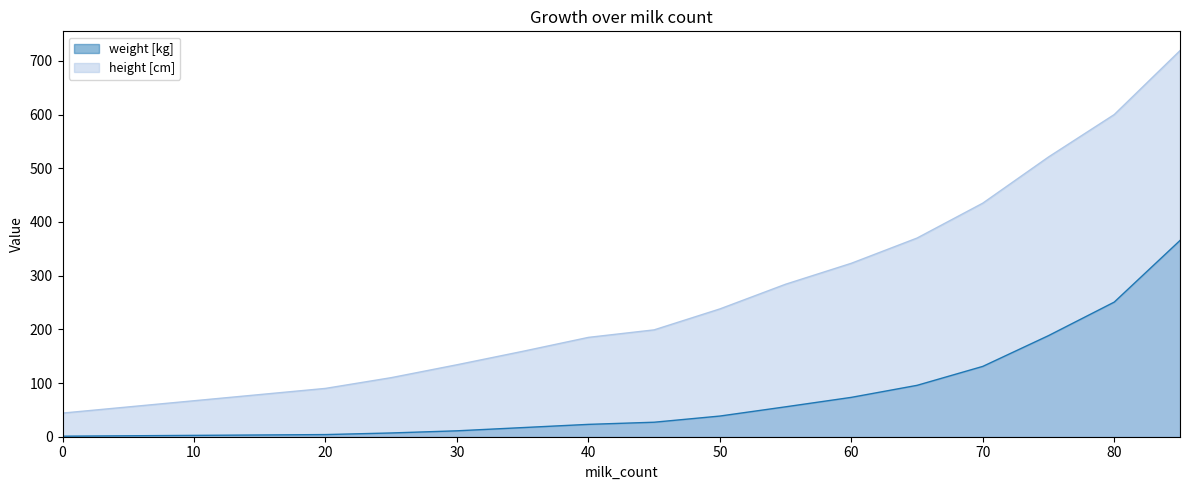

Which series has the largest total across all categories?

height [cm]